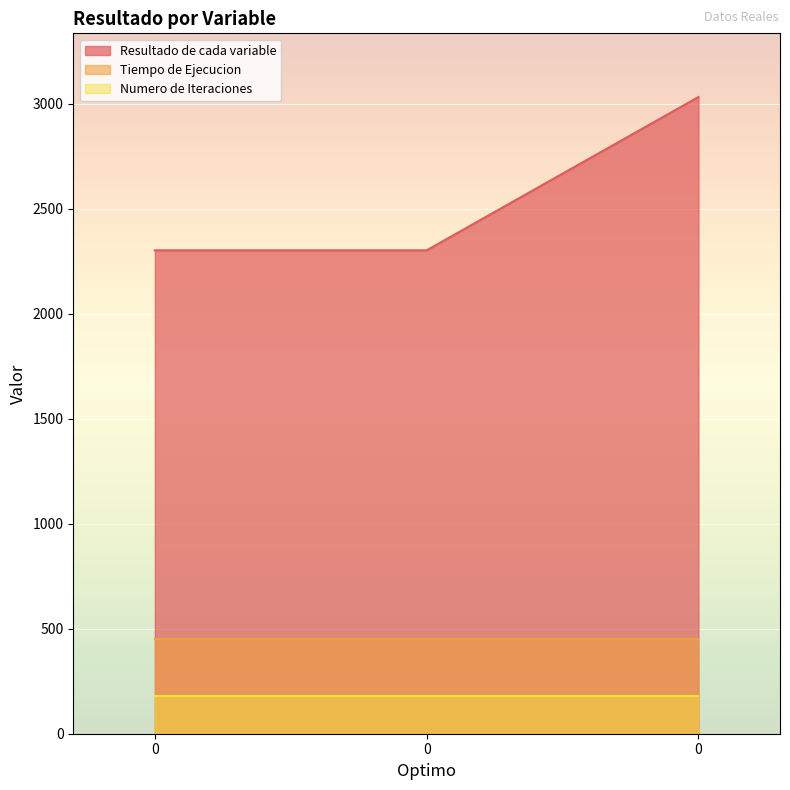

What is the difference between the Resultado de cada variable values at 0 and 0?

730.3